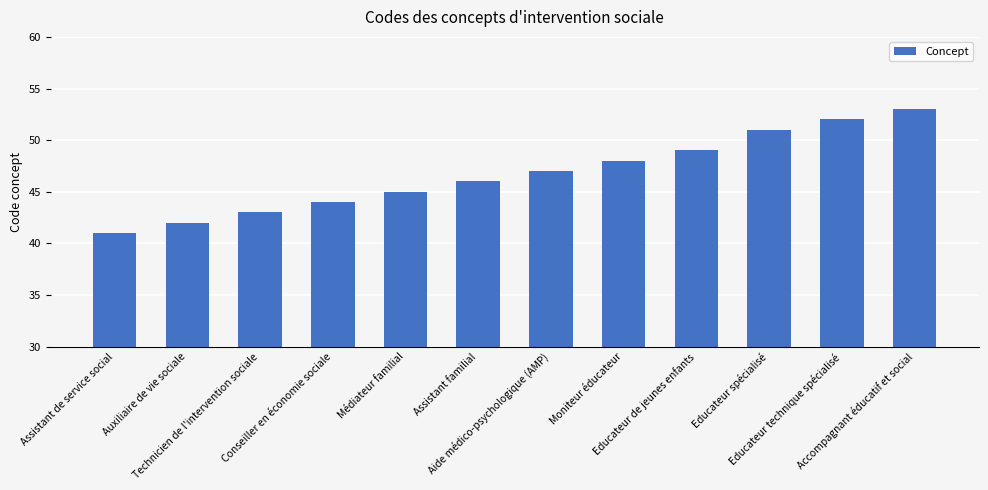

At which category does the chart reach its minimum across all series?

Assistant de service social